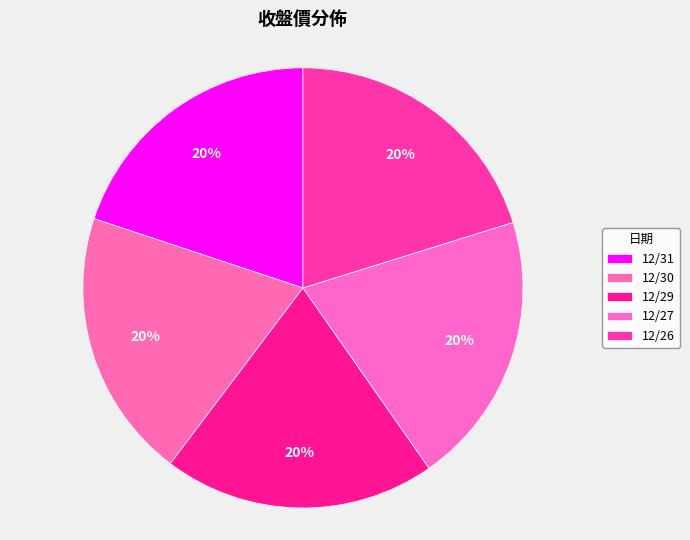

True or false: 12/26 accounts for 20% of the total.

True